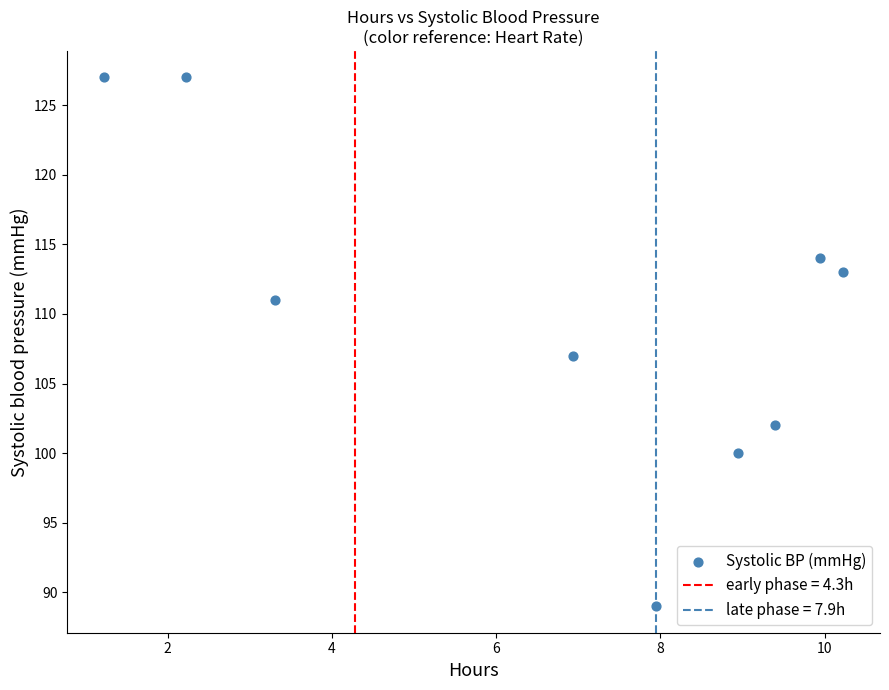

What Y value in the scatter plot is closest to 108?

107